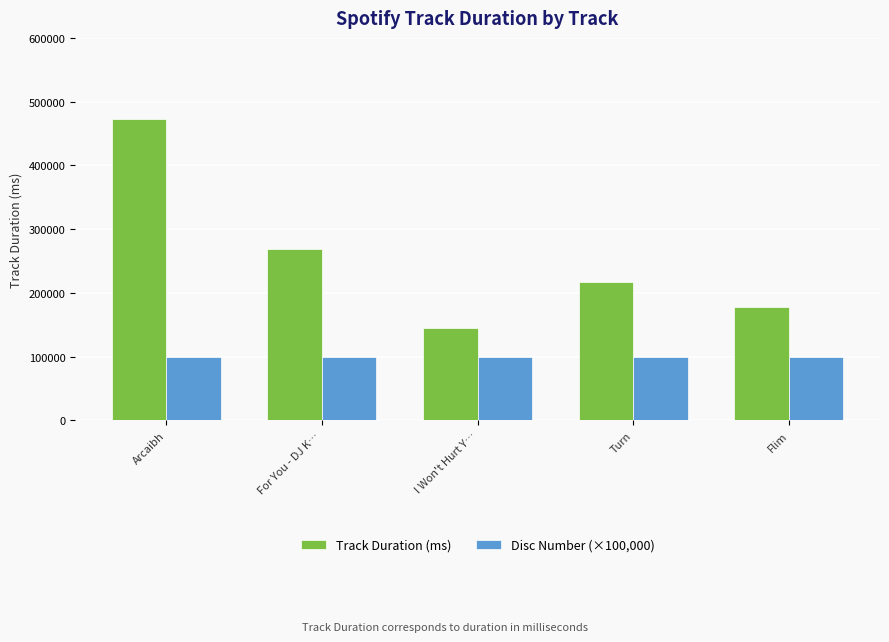

Does the chart contain stacked bars?

No